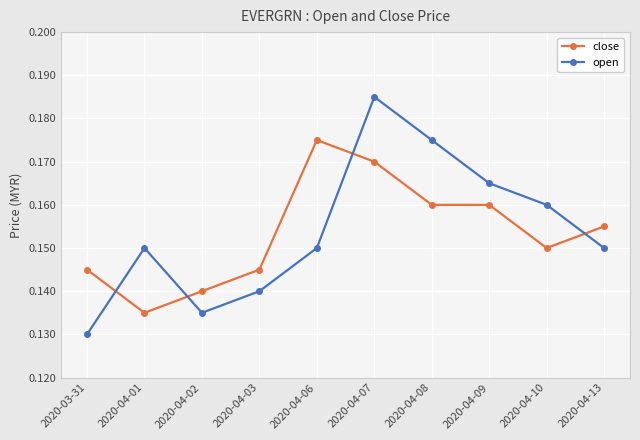

Rank the series at 2020-04-07 from lowest to highest value.

close, open